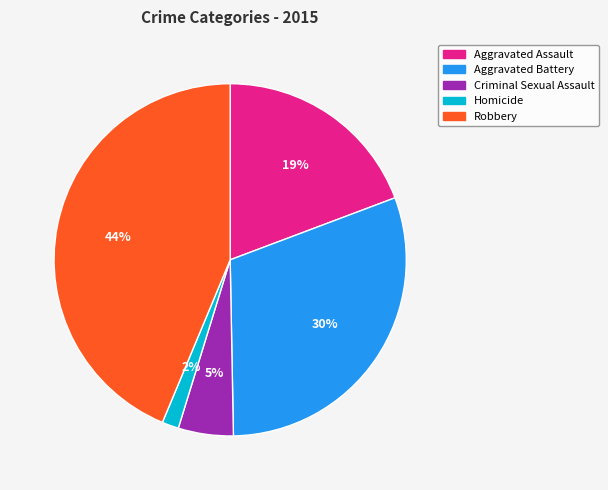

Approximately how many times larger is the value at Aggravated Assault compared to Aggravated Battery?

0.6